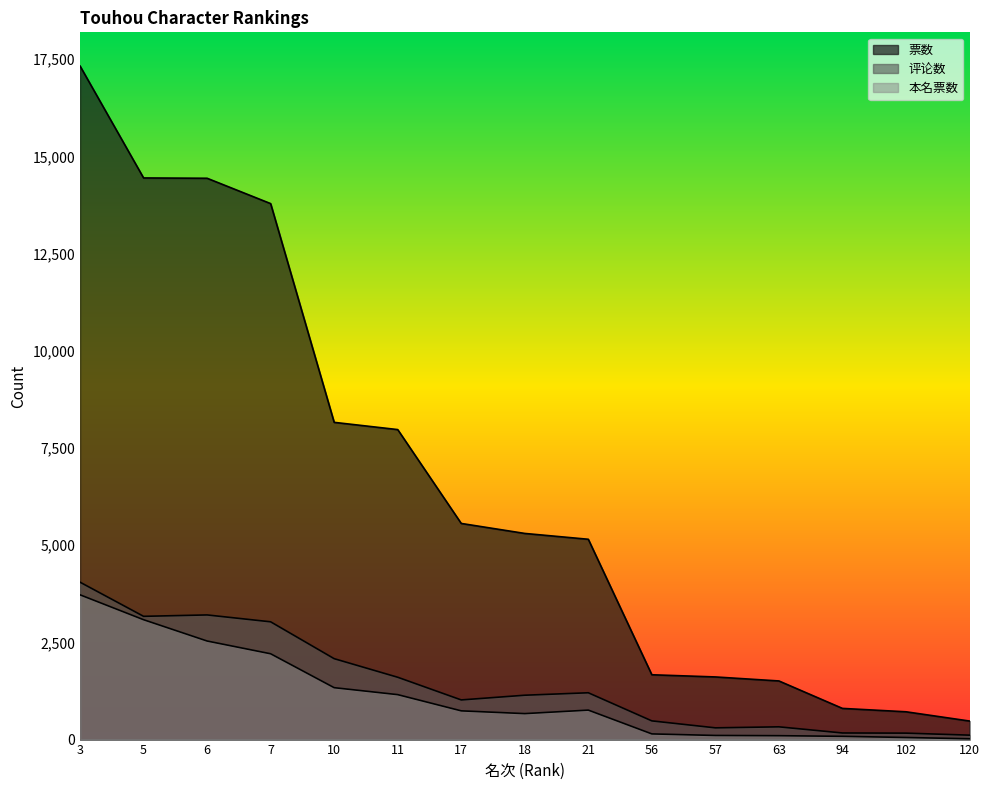

What value does the 评论数 series have at 57?

302